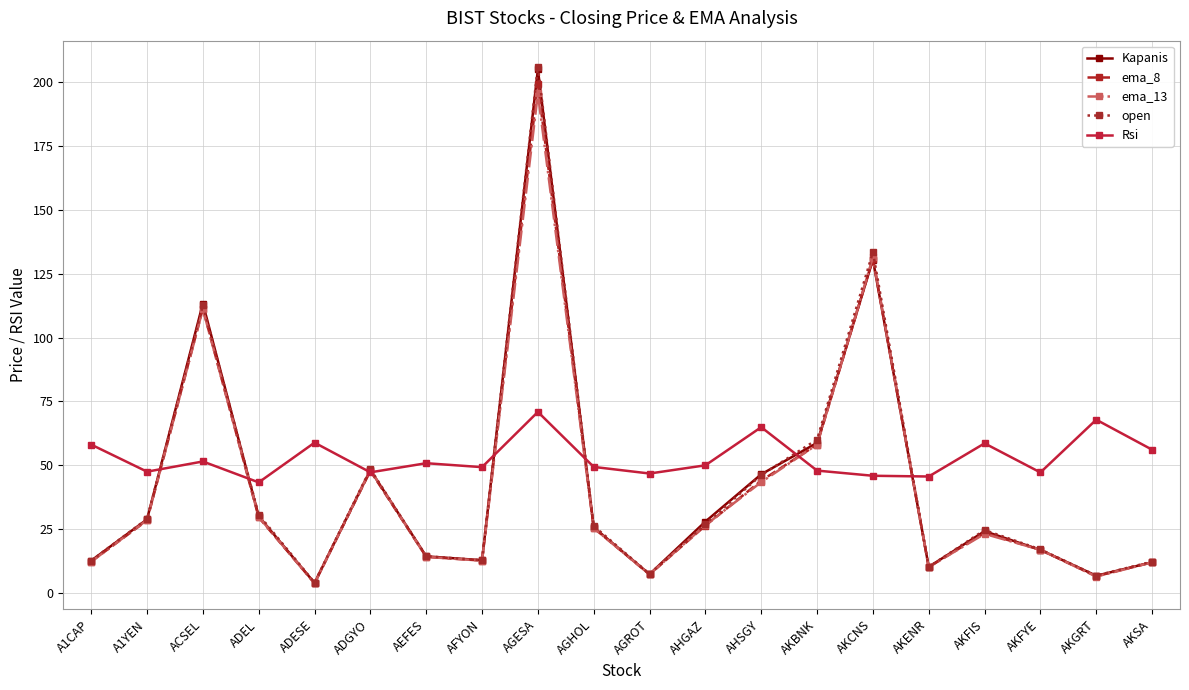

What is the highest value of the open series?

206.0